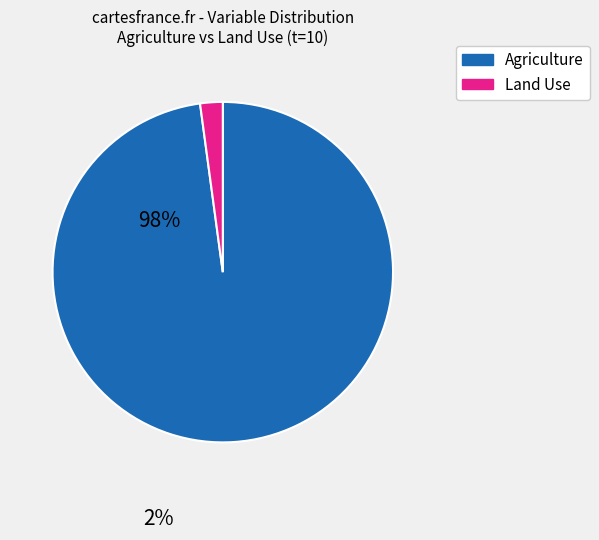

What is the largest slice in the pie chart?

Agriculture